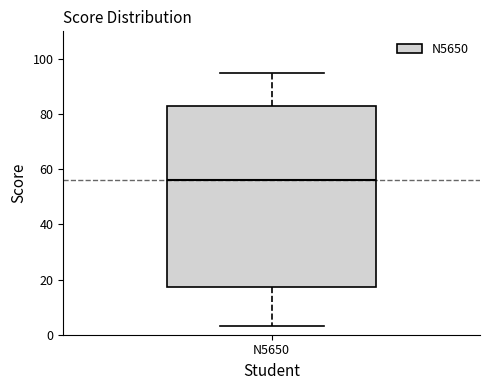

Read this box plot against the y-axis: the position of the median line, the range covered by the box, and the ends of both whiskers. The values are not printed on the chart, so give them approximately, as read against the axis.

median 56, box 18 to 82, whiskers 4 to 96